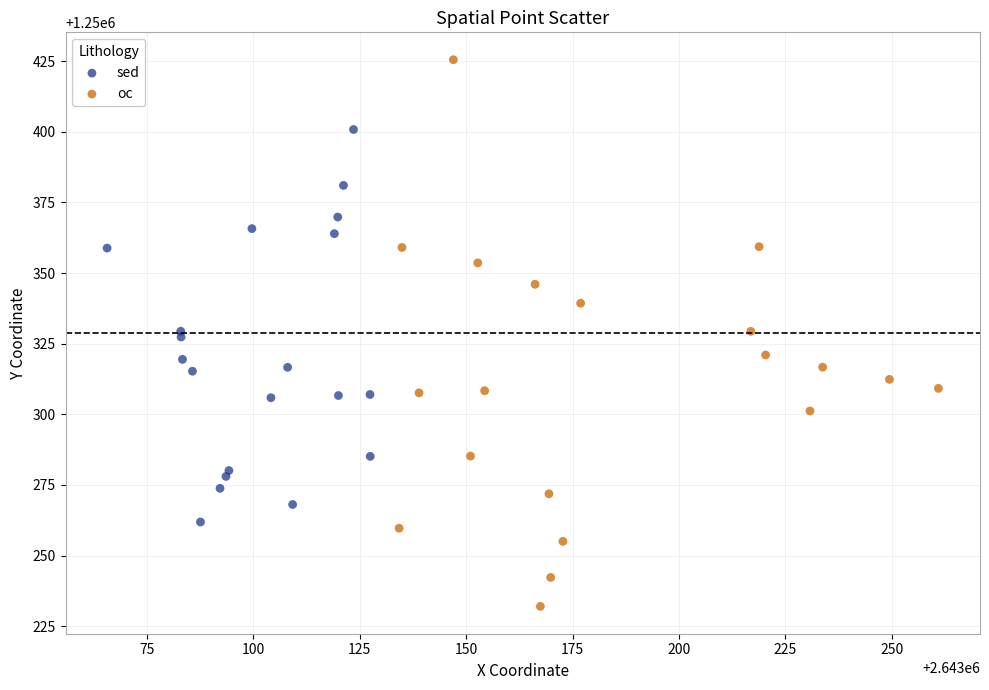

Which series contains the highest Y value?

oc